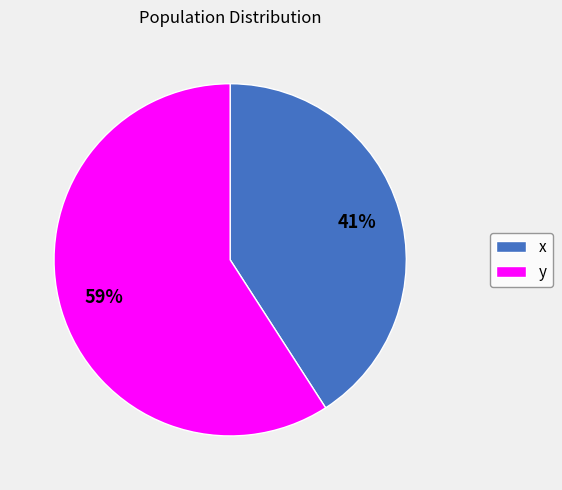

What is the largest slice in the pie chart?

y